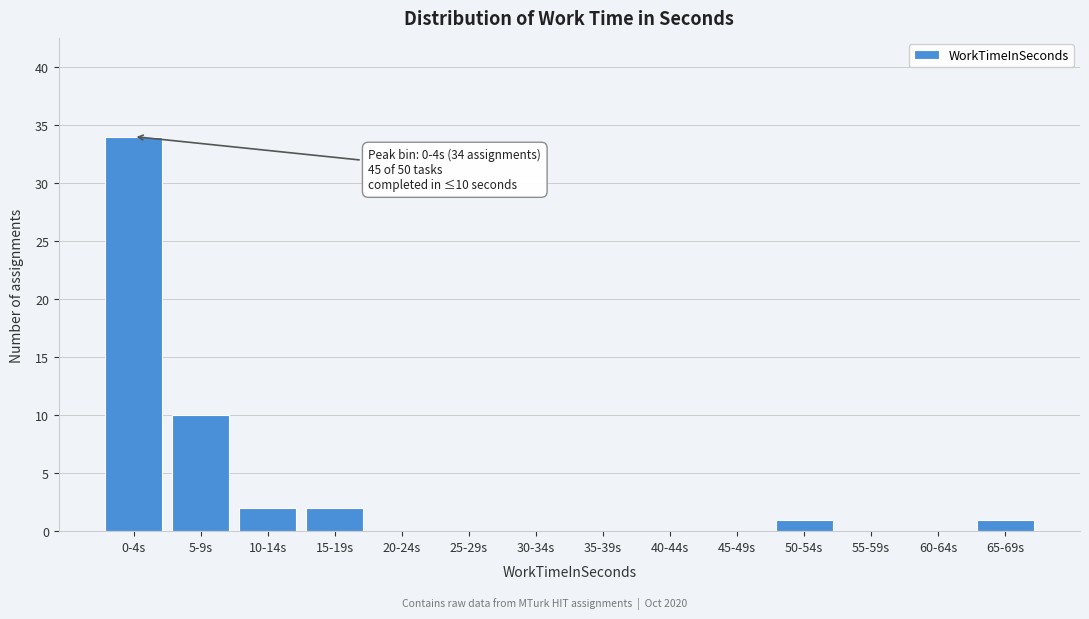

Reading left to right, extract all data points from this chart.

0-4s=34	5-9s=10	10-14s=2	15-19s=2	20-24s=0	25-29s=0	30-34s=0	35-39s=0	40-44s=0	45-49s=0	50-54s=1	55-59s=0	60-64s=0	65-69s=1